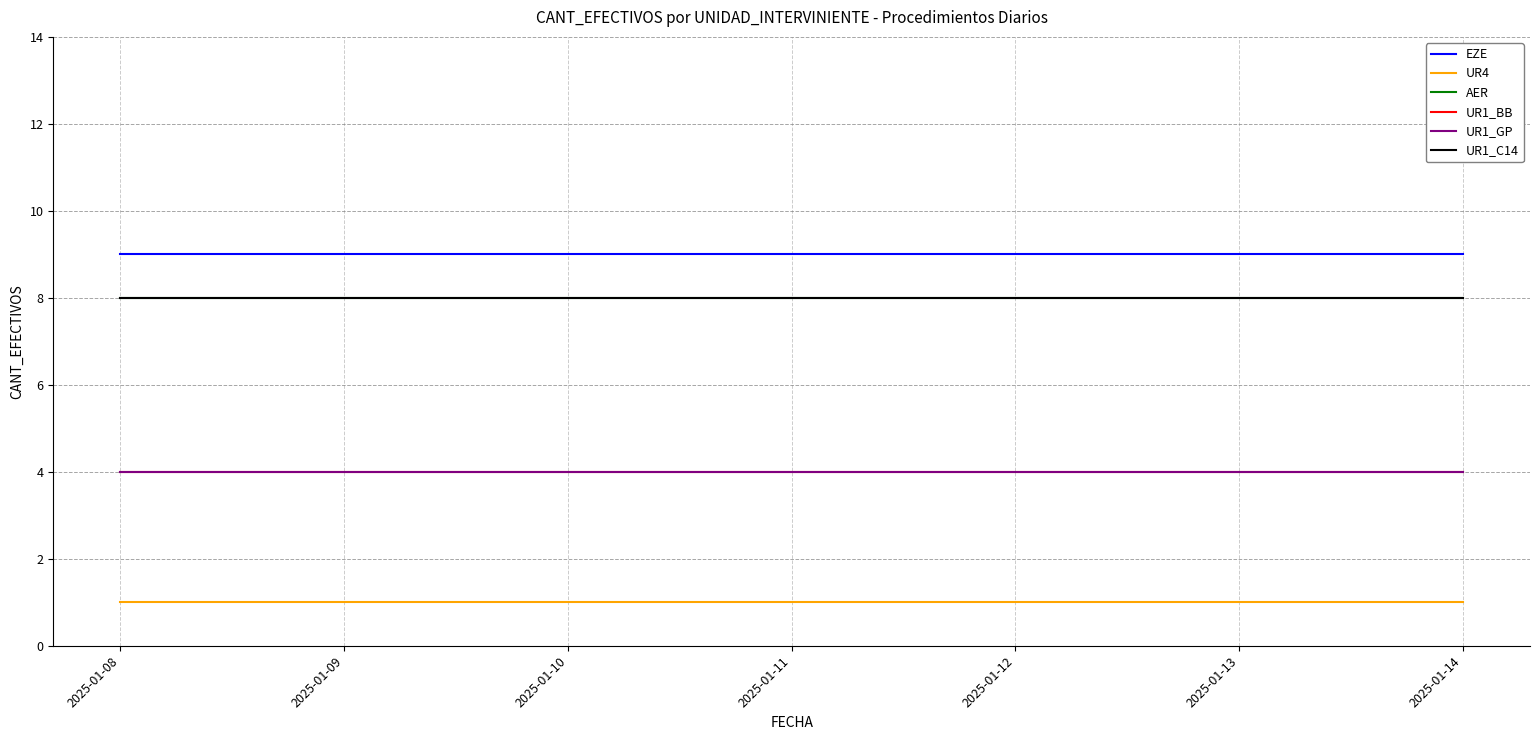

At 2025-01-09, list the series in order from largest to smallest.

EZE, AER, UR1_C14, UR1_BB, UR1_GP, UR4